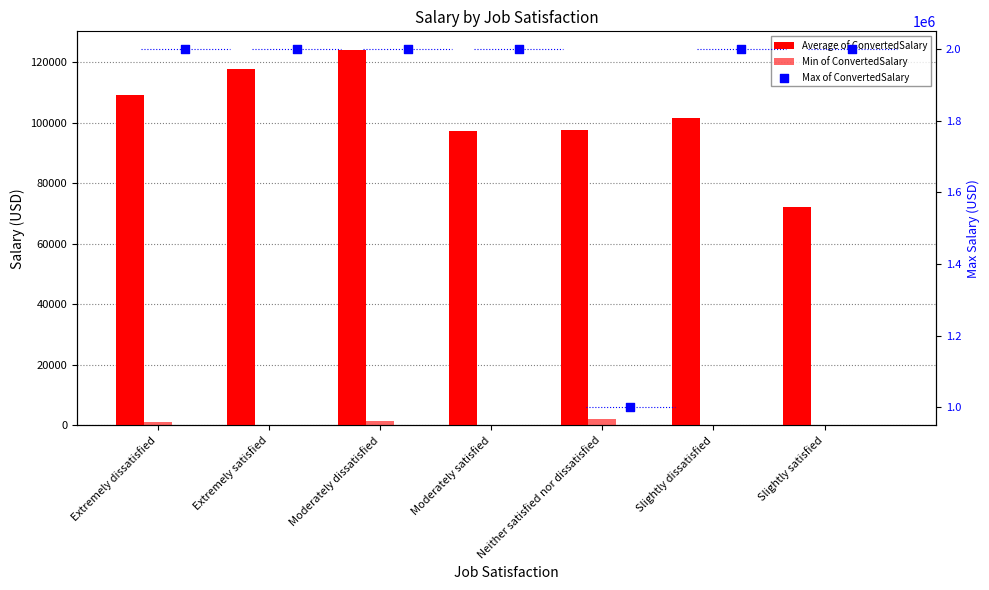

Which series contains the lowest Y value?

Min of ConvertedSalary